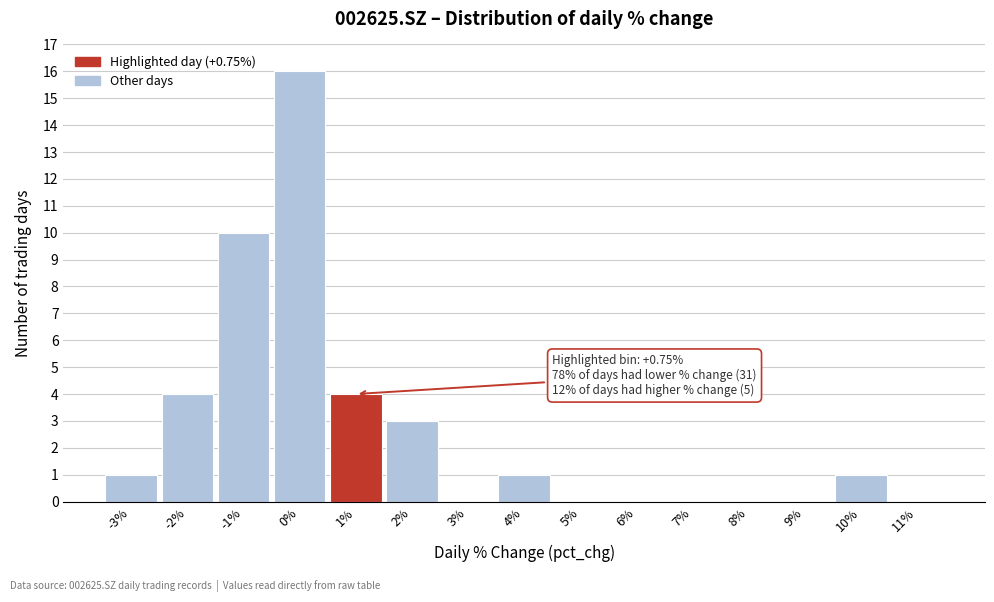

Which range on the x-axis has the tallest bar?

-0.5 to 0.5